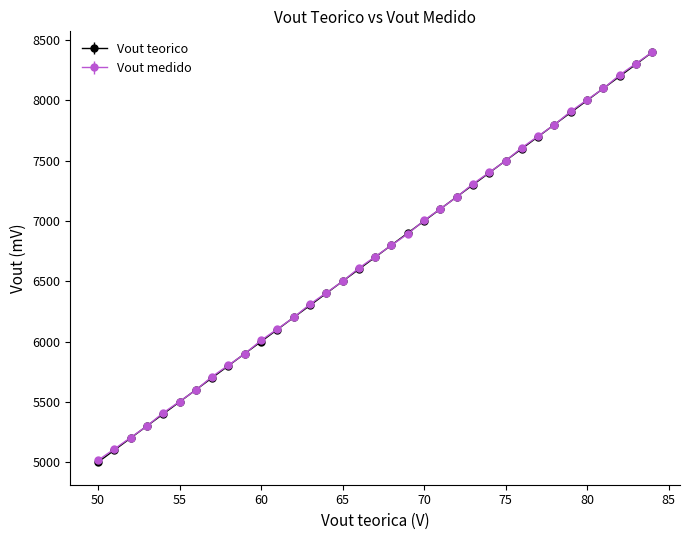

Which series has the widest spread of values?

Vout teorico